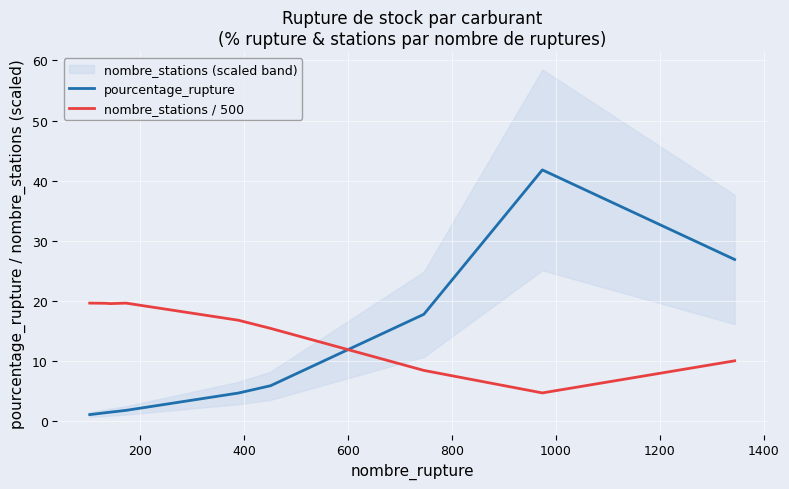

What is the maximum value for pourcentage_rupture?

41.8